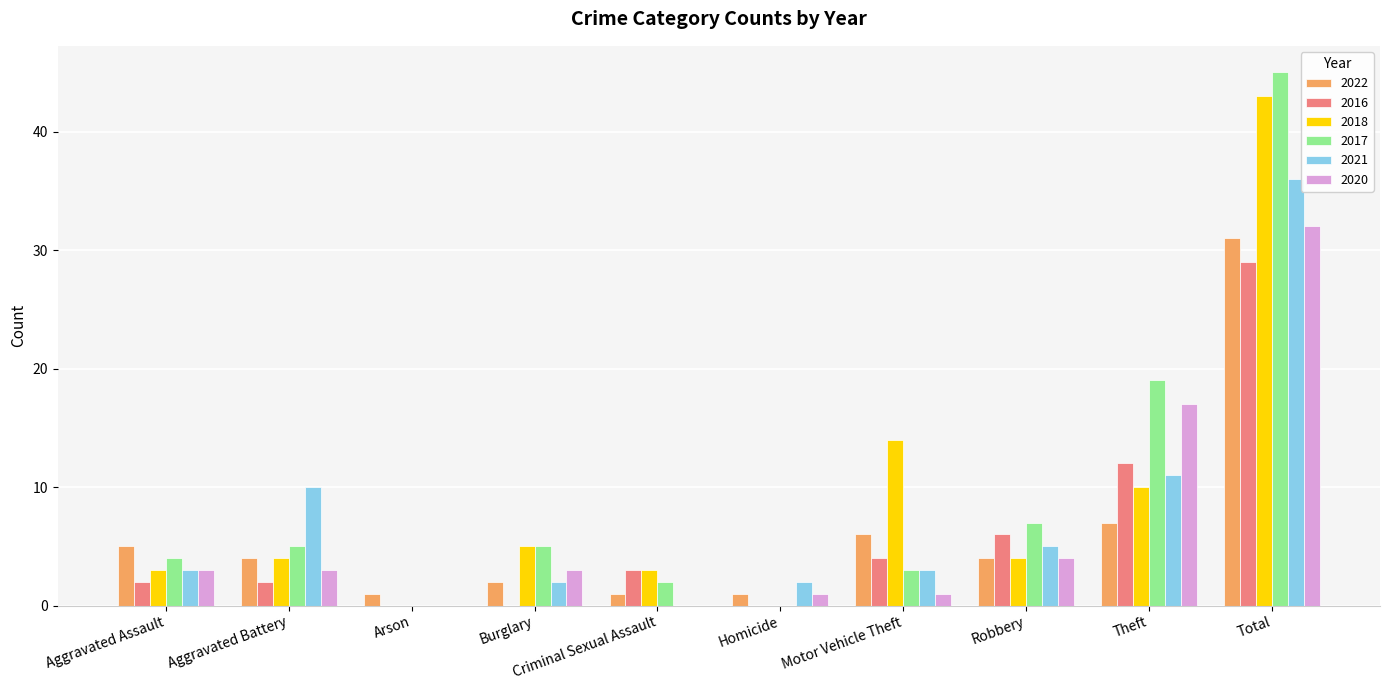

What is the sum of all 2018 values?

86